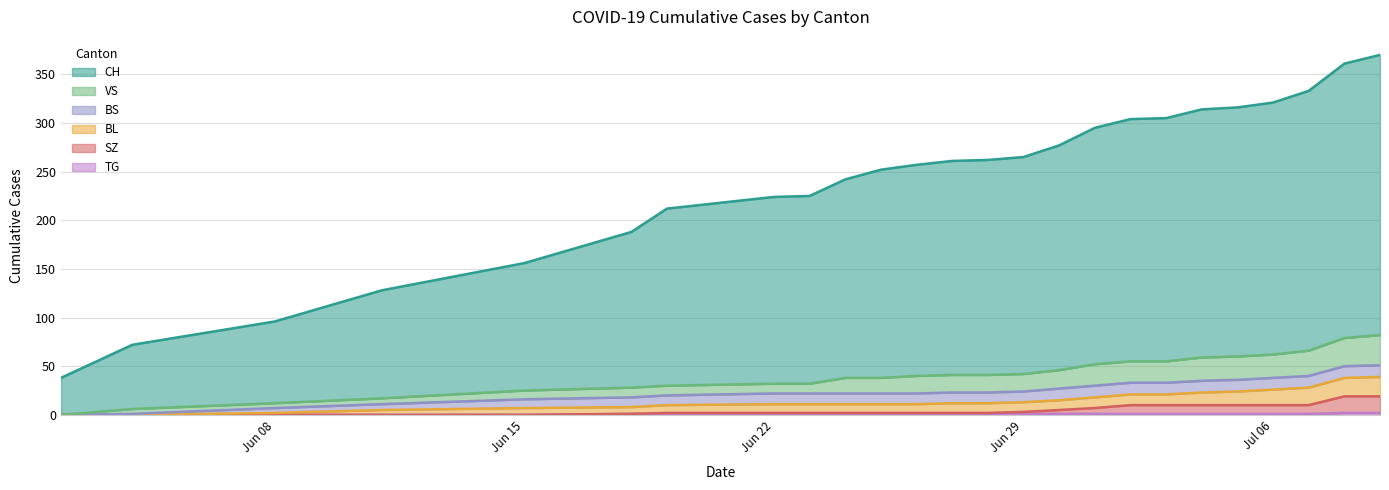

What is the average value of the VS series?

42